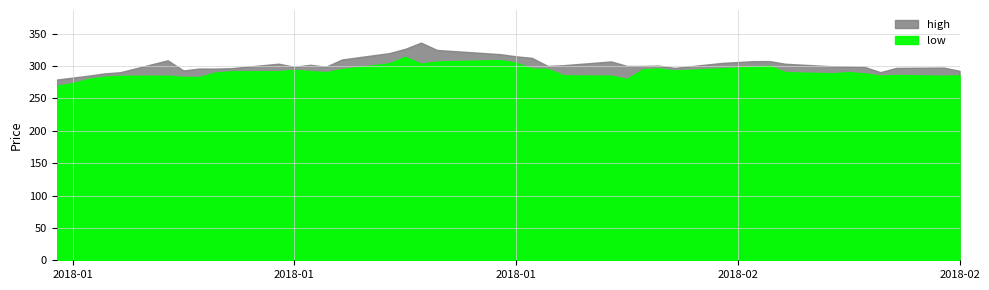

Reading right to left, list all the values displayed in this chart.

high: 292.5	297.5	297.0	290.4	298.6	299.2	299.5	303.4	307.5	307.4	304.7	297.0	300.5	300.0	300.0	307.0	301.2	300.0	312.5	314.9	318.2	324.7	336.0	326.4	319.9	310.0	298.9	301.8	298.8	303.5	296.6	295.9	296.1	293.0	308.7	290.3	288.5	285.0	282.0	279.0
low: 285.7	284.9	286.1	285.0	288.5	290.6	288.7	290.4	300.3	299.1	296.5	293.0	296.1	294.9	280.0	285.0	285.5	295.2	296.1	305.0	309.1	306.9	303.4	314.0	304.2	295.2	290.5	292.1	294.0	291.9	291.8	289.9	283.0	283.1	285.1	284.8	283.2	280.1	273.5	269.4